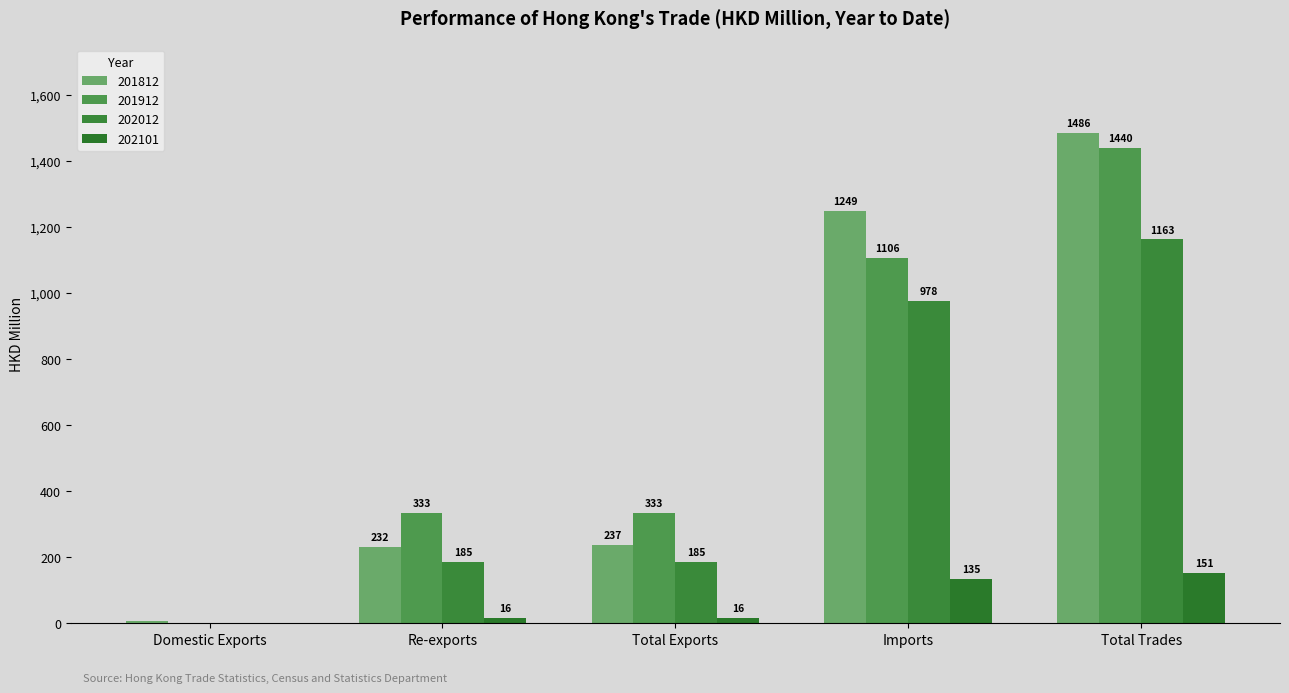

How many groups of bars are there?

5